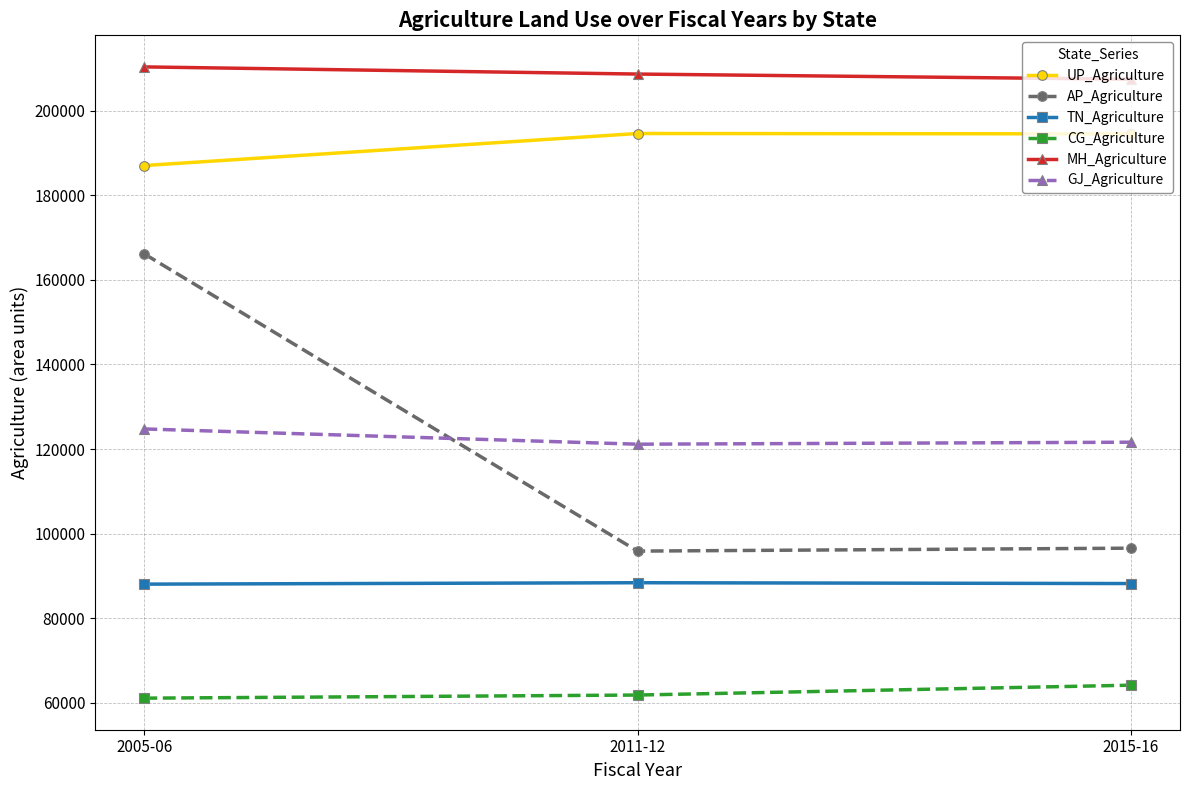

Which series has the largest total across all categories?

MH_Agriculture